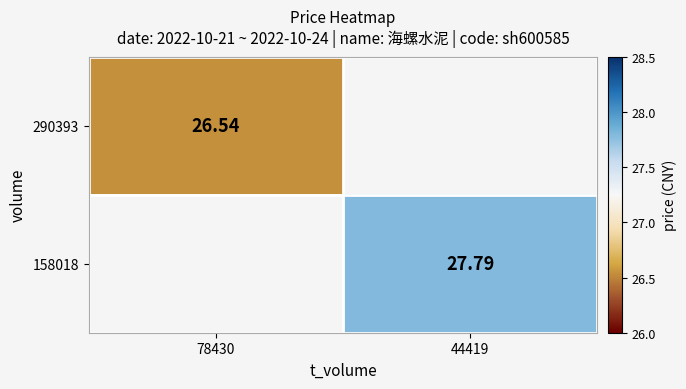

Where is 290393 nearest to the value 26?

78430